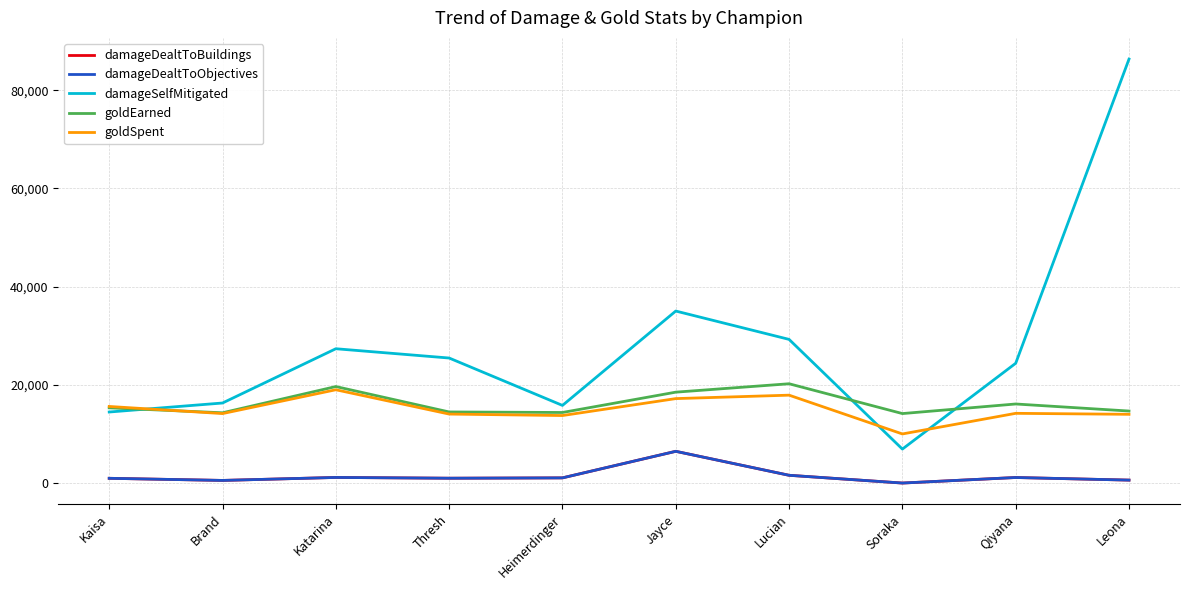

What is the maximum value shown in the chart?

86347